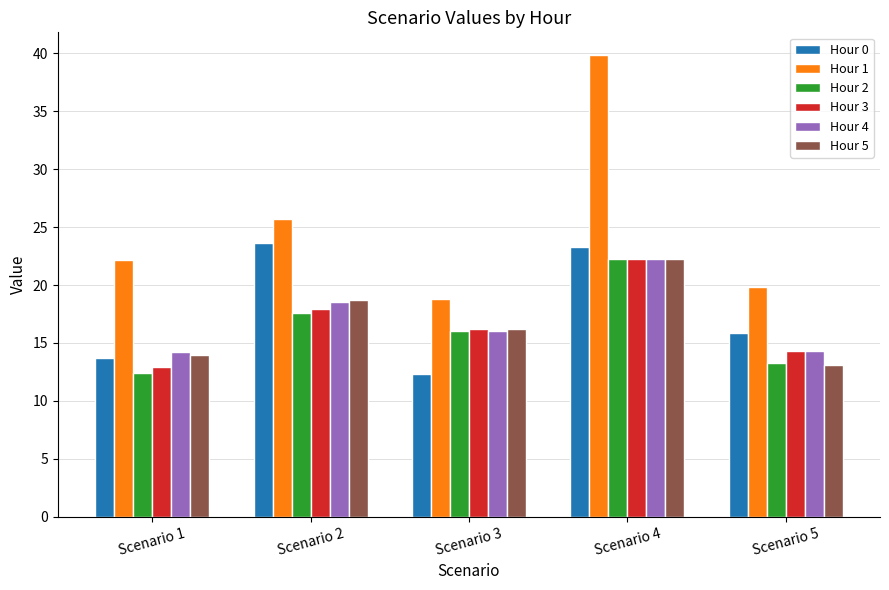

What is the difference between the second highest and minimum values in the Hour 3 series?

5.0